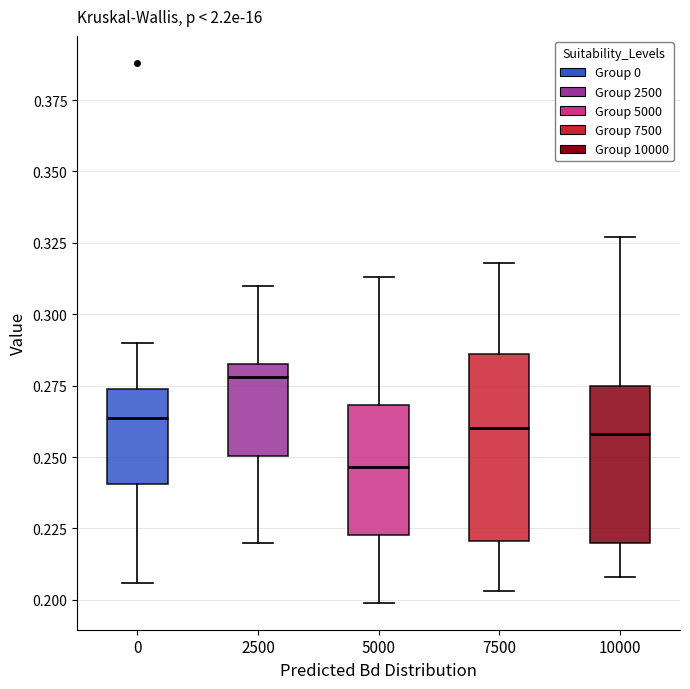

Reading left to right, read every box against the y-axis: the position of its median line, the range the box covers, and the ends of its whiskers. The values are not printed on the chart, so give them approximately, as read against the axis.

0: median 0.265, box 0.240 to 0.275, whiskers 0.205 to 0.290
2500: median 0.280, box 0.250 to 0.285, whiskers 0.220 to 0.310
5000: median 0.245, box 0.225 to 0.270, whiskers 0.200 to 0.315
7500: median 0.260, box 0.220 to 0.285, whiskers 0.205 to 0.320
10000: median 0.260, box 0.220 to 0.275, whiskers 0.210 to 0.325